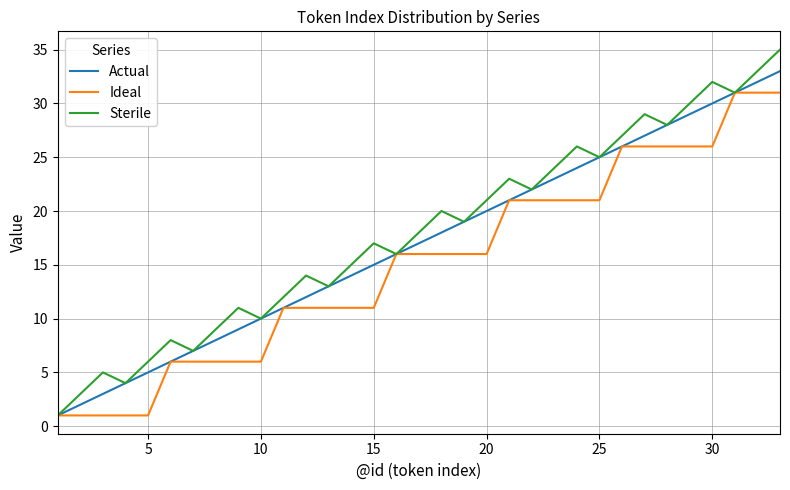

What is the difference between the maximum and minimum values in the Actual series?

32